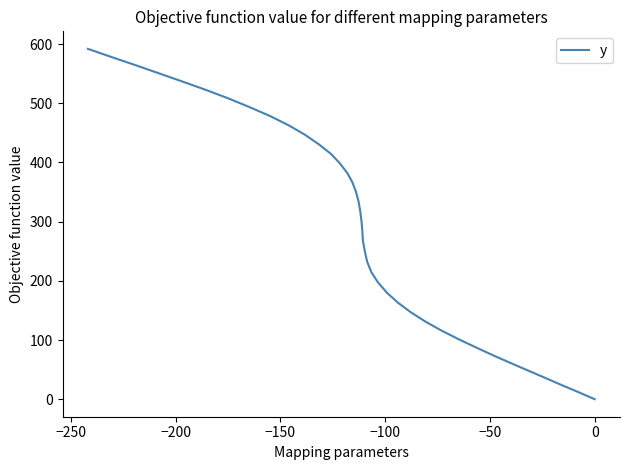

How many data points are less than 301?

20